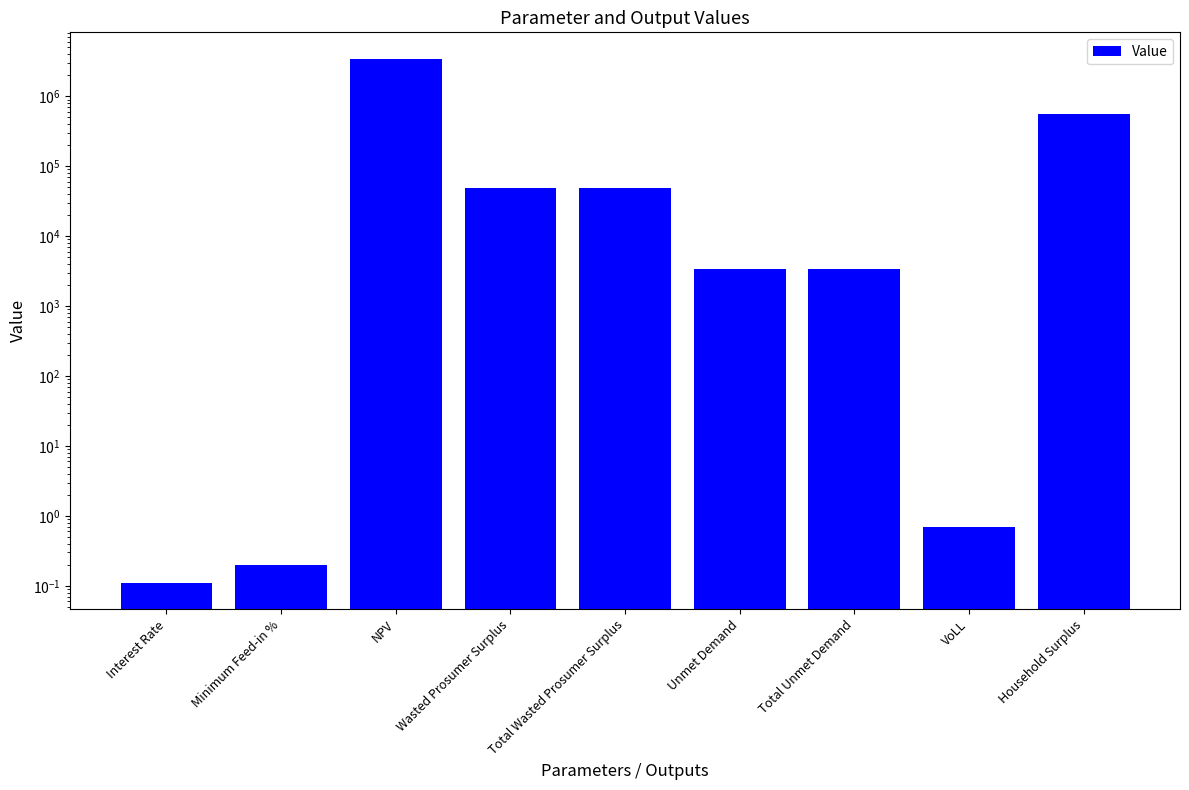

What is the average value?

459087.7